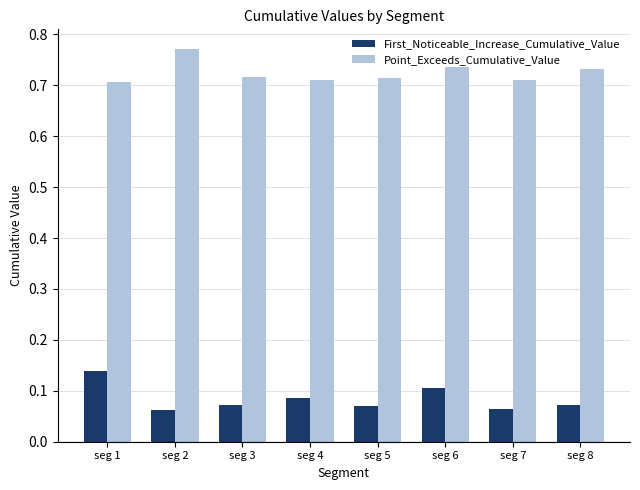

Does the chart contain stacked bars?

No